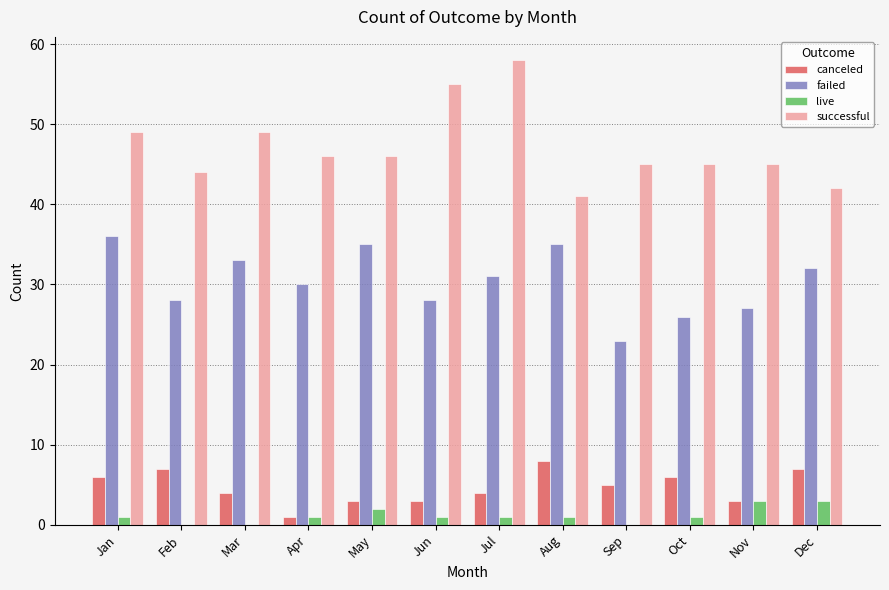

The value of successful at Jun is 77. True or false?

False